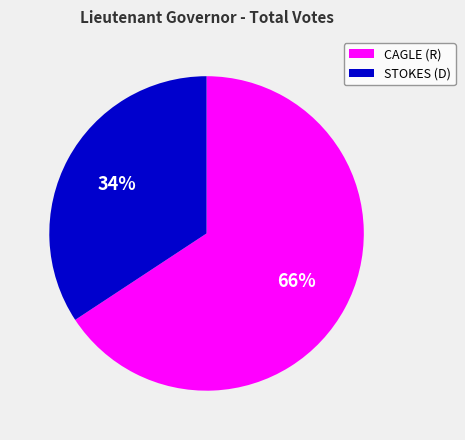

The CAGLE (R) slice represents 66% of the pie. True or false?

True